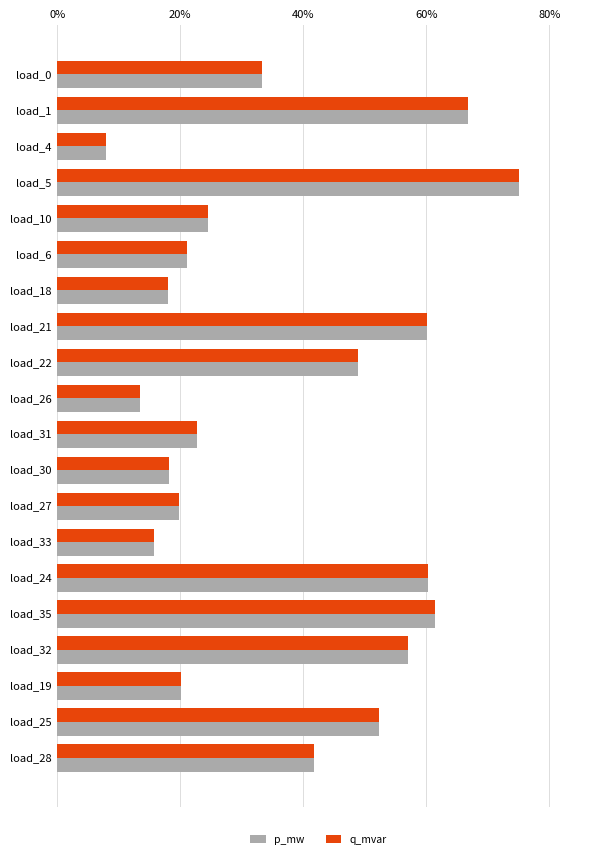

At which category is the sum across all series the highest?

load_5